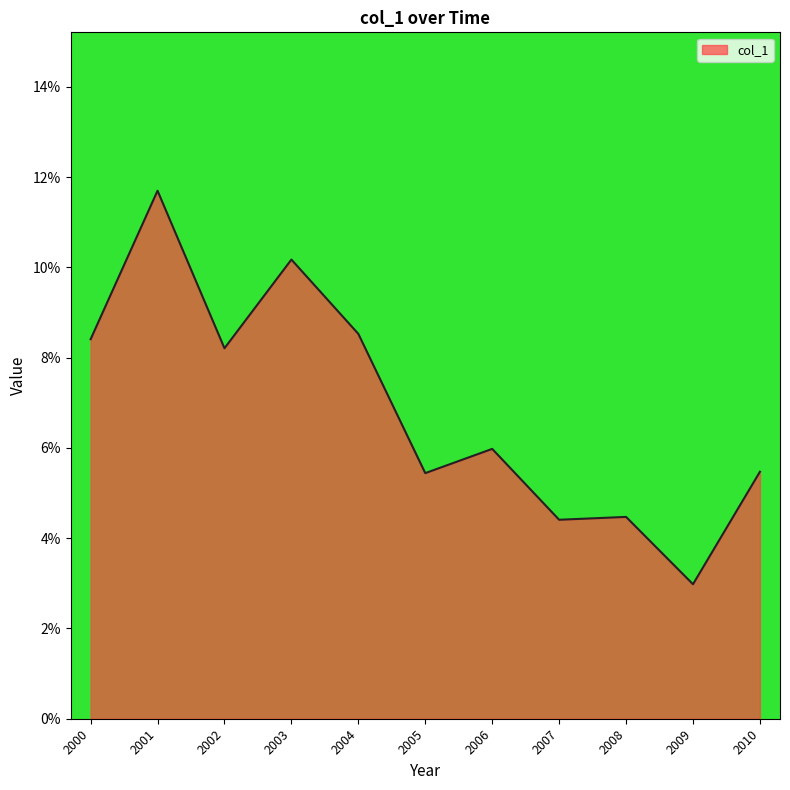

How many interior local valleys (lower than both neighbors) does the data have?

4